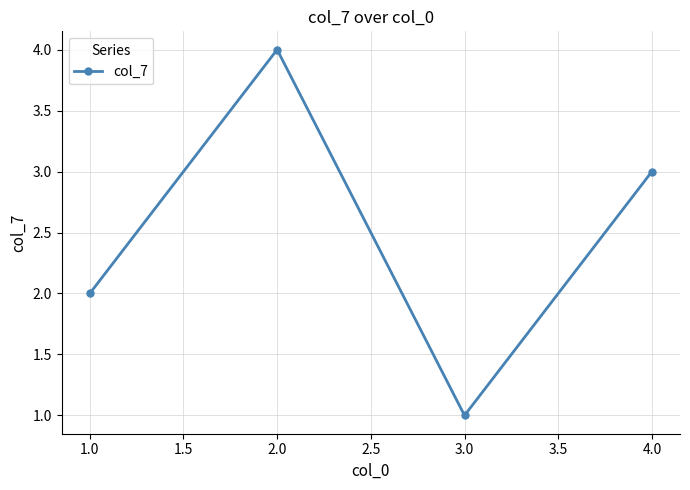

What is the maximum value shown in the chart?

4